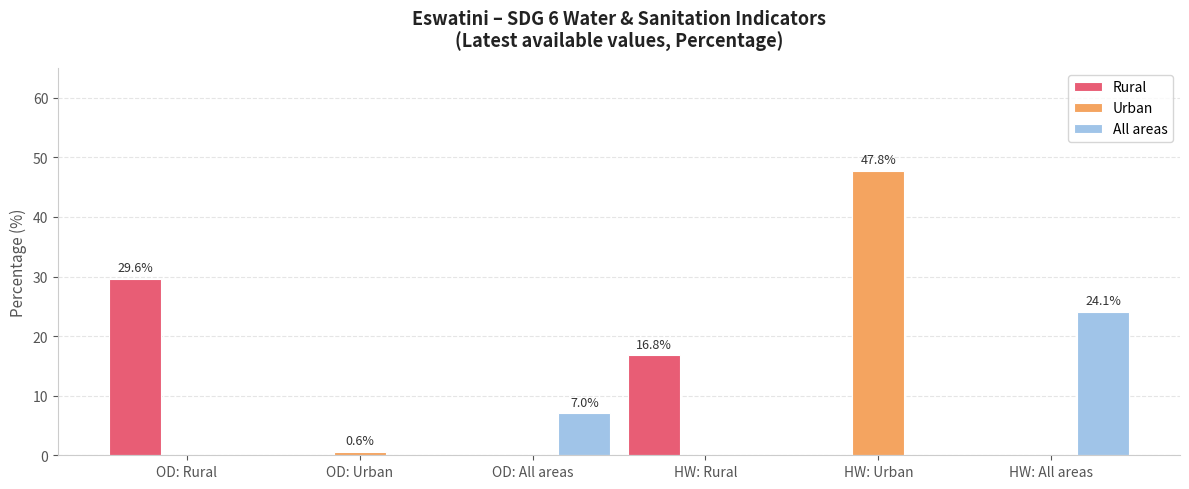

Is the value of Rural at HW: Rural greater than the value of Urban at OD: All areas?

Yes